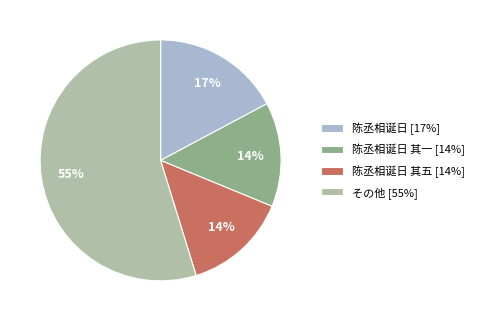

Which category has the biggest portion of the pie?

その他 [55%]